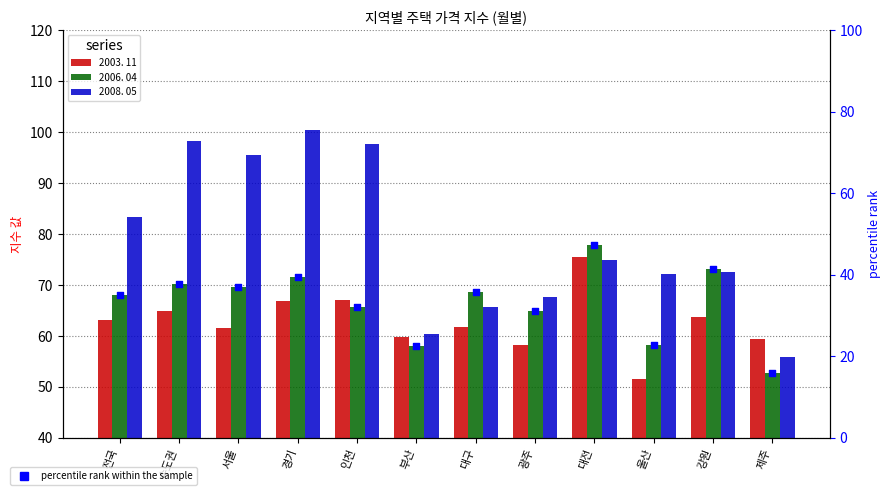

Which series reaches the minimum Y coordinate?

percentile rank within the sample